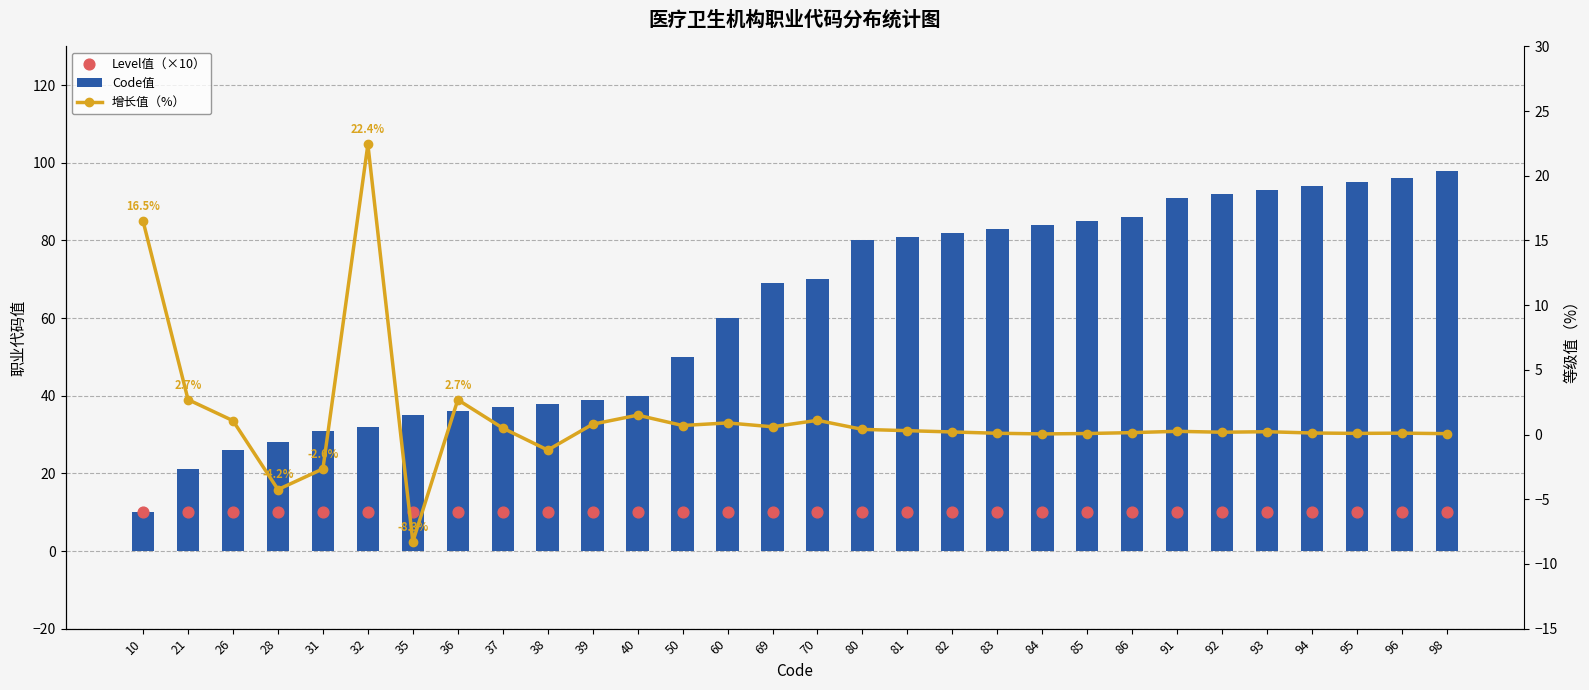

What is the total value across all series at 84?

94.0